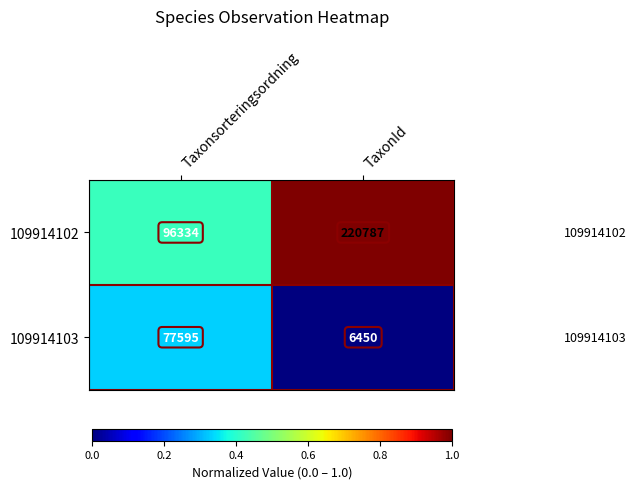

What is the lowest value of the 109914102 series?

96334